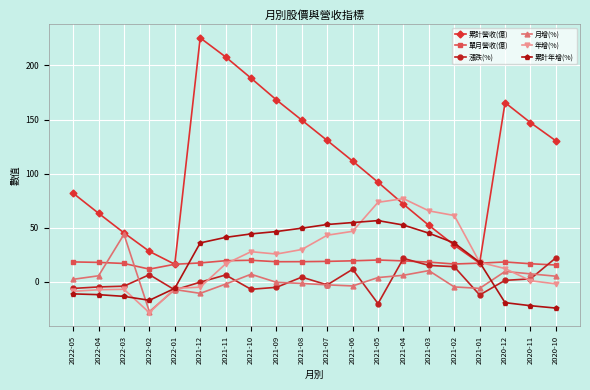

Is the value of 累計營收(億) at 2022-04 greater than the value of 單月營收(億) at 2021-07?

Yes